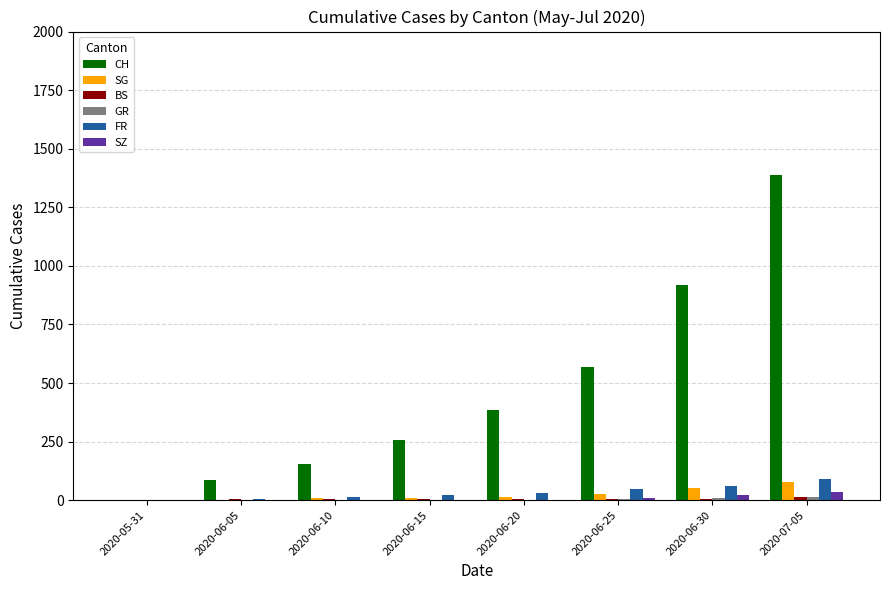

What is the greatest value displayed?

1388